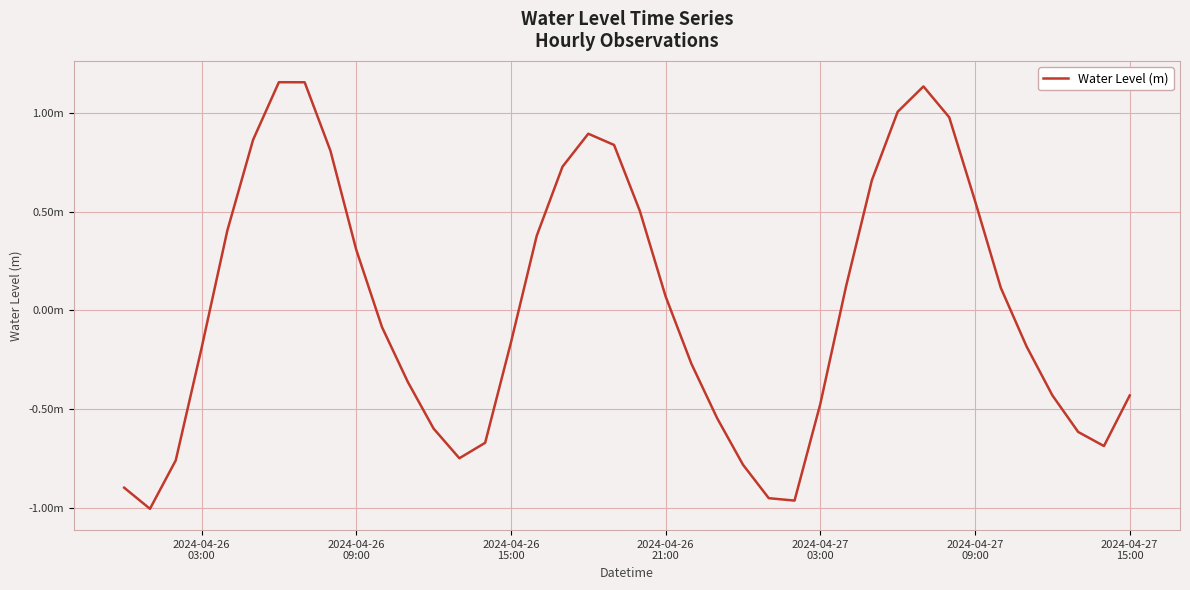

Does the chart have visible grid lines?

Yes